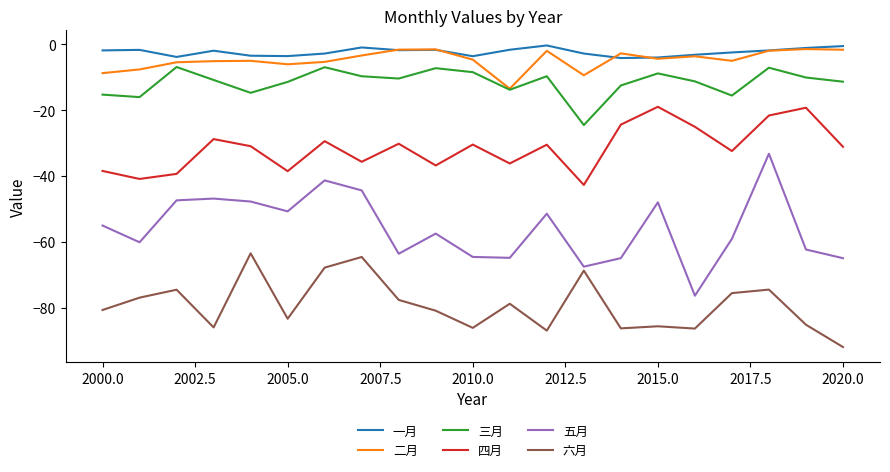

What is the sum of all 四月 values?

-662.0